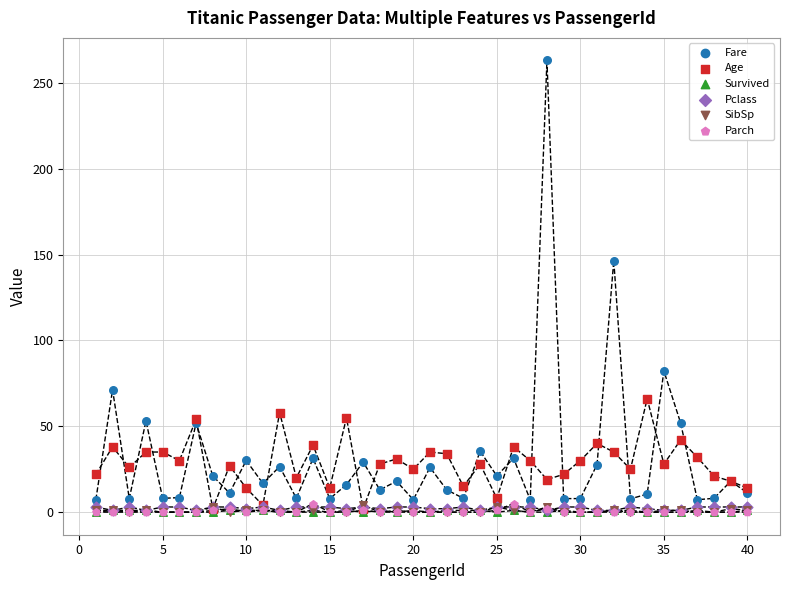

What are all the series names shown in the legend?

Fare, Age, Survived, Pclass, SibSp, Parch